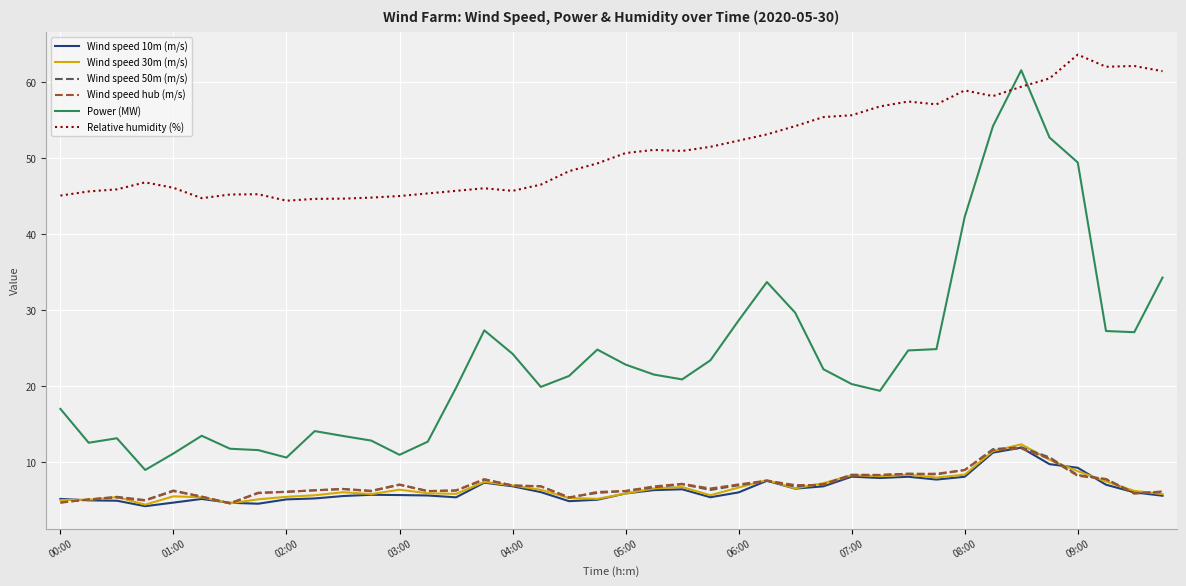

Which series has the largest range (max minus min)?

Power (MW)